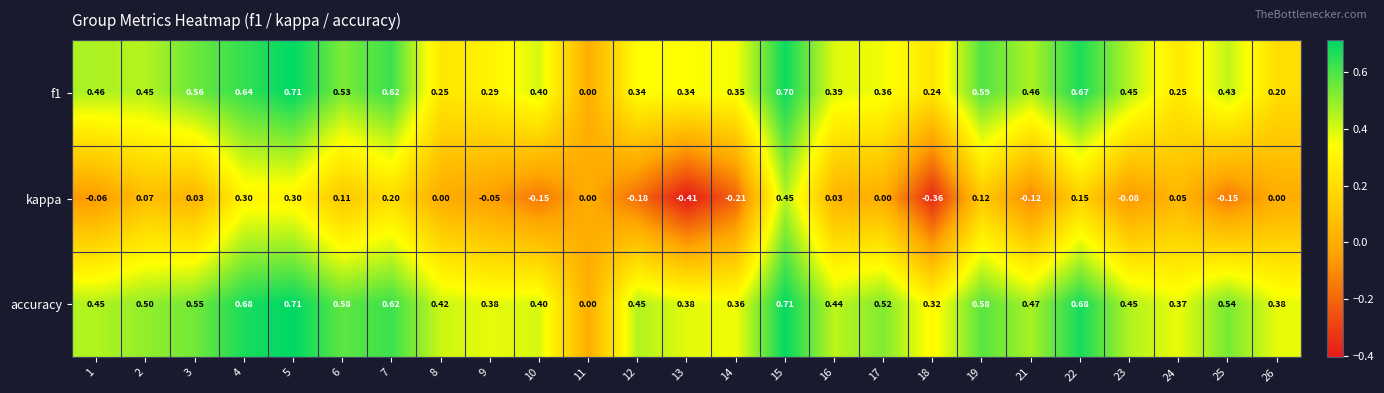

What is the maximum value shown in the chart?

0.7